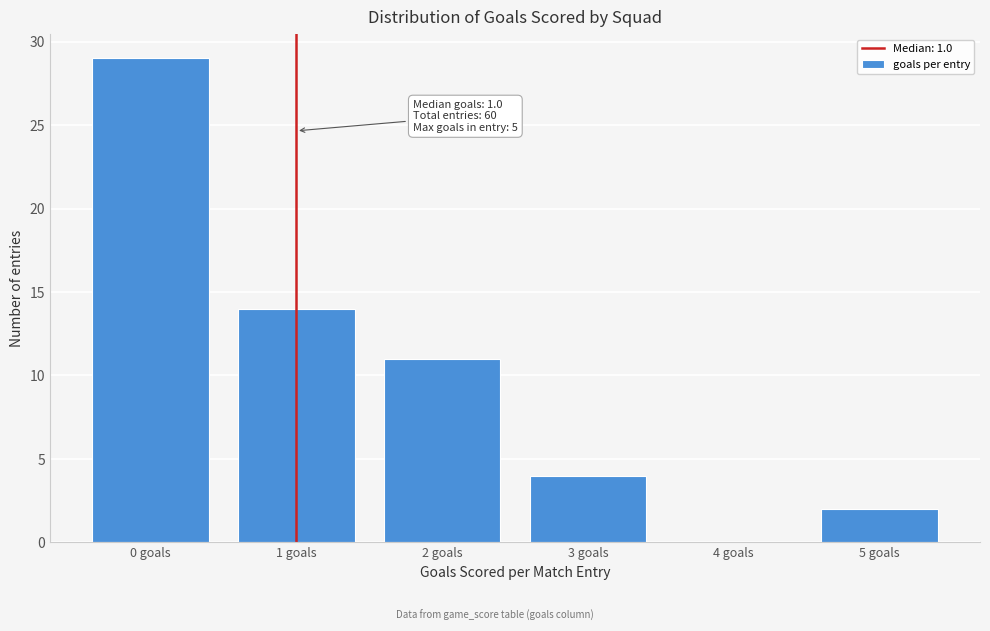

Reading left to right, what are all the values shown in this chart?

0 goals=29	1 goals=14	2 goals=11	3 goals=4	4 goals=0	5 goals=2